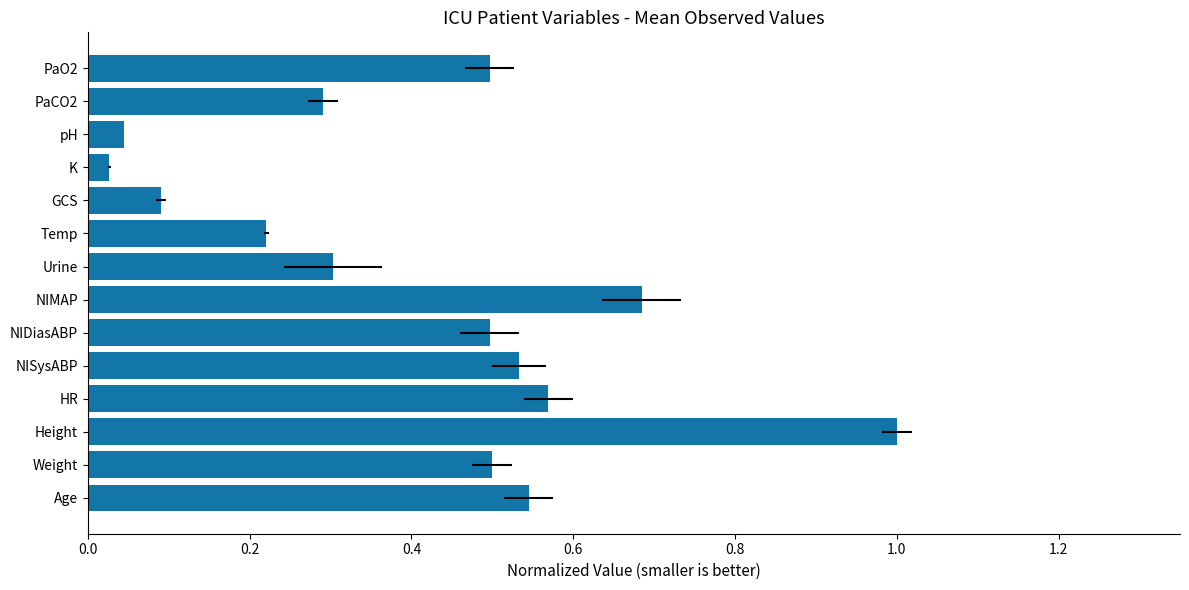

True or false: the data shows 0.9 at NIMAP.

False